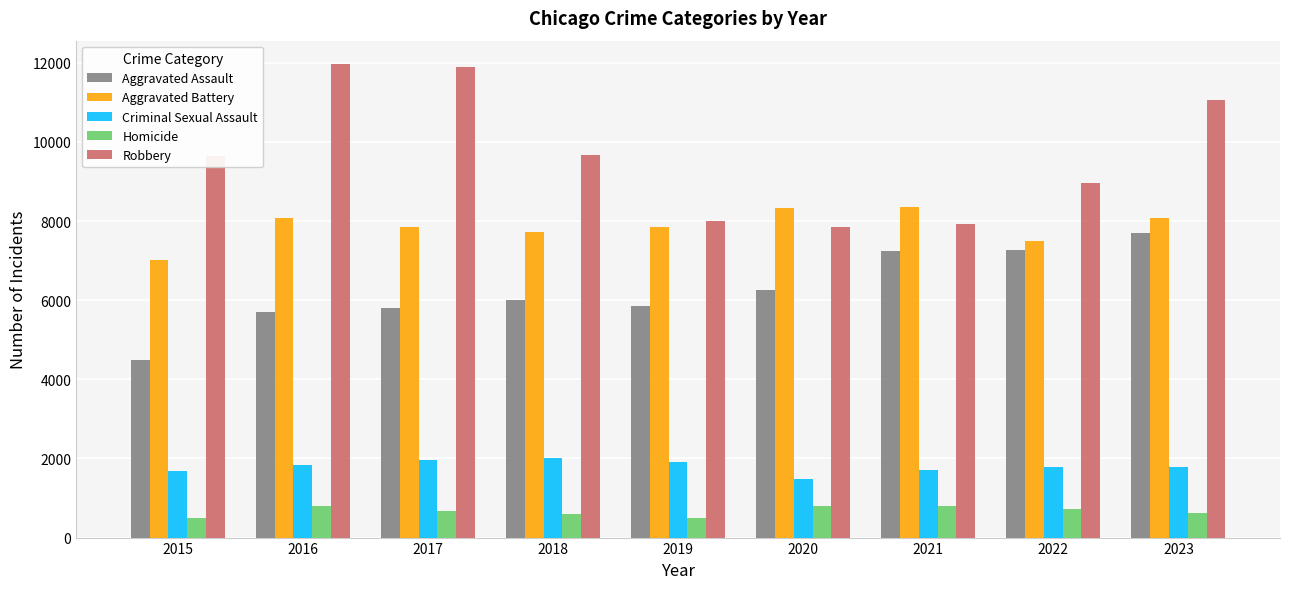

What are all the series names shown in the legend?

Aggravated Assault, Aggravated Battery, Criminal Sexual Assault, Homicide, Robbery